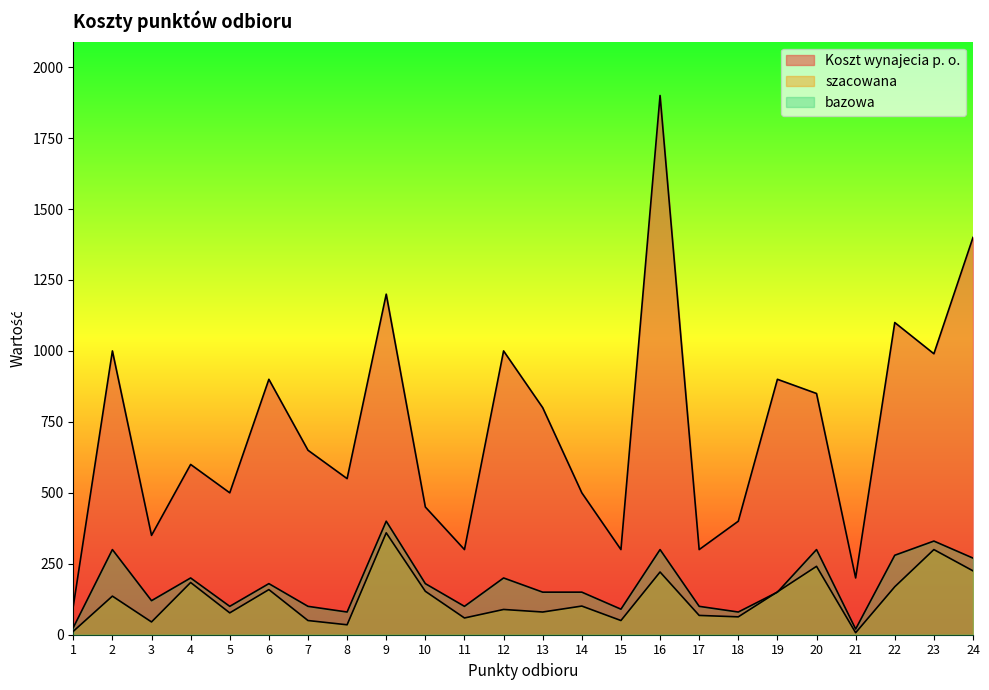

The Koszt wynajecia p. o. series shows 641 at 18. True or false?

False